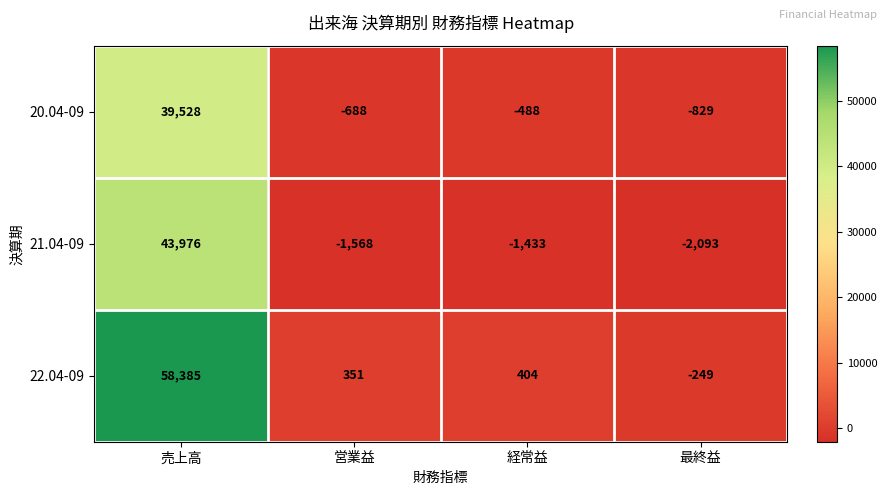

At how many categories does at least one series exceed 57636?

1